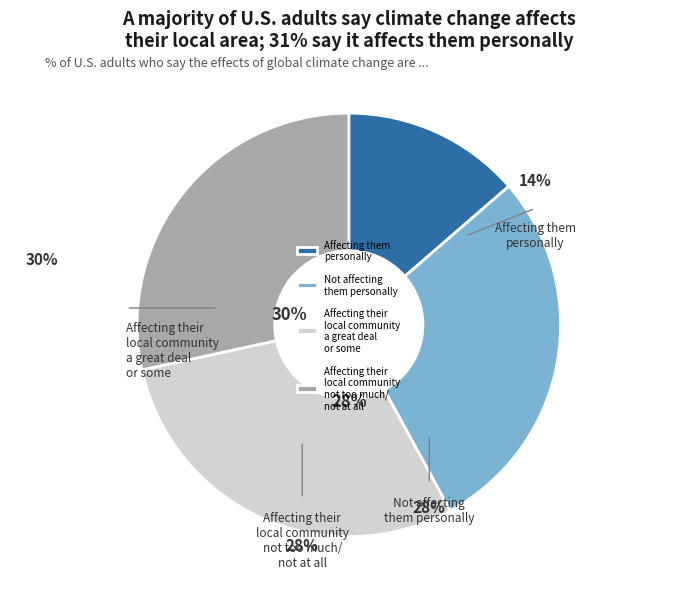

True or false: 25 accounts for 42% of the total.

False